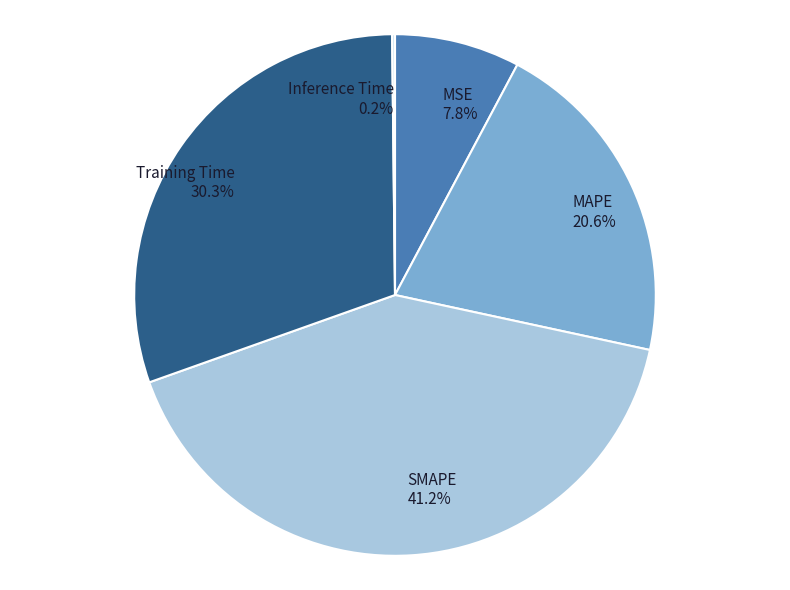

Which category has the biggest portion of the pie?

SMAPE